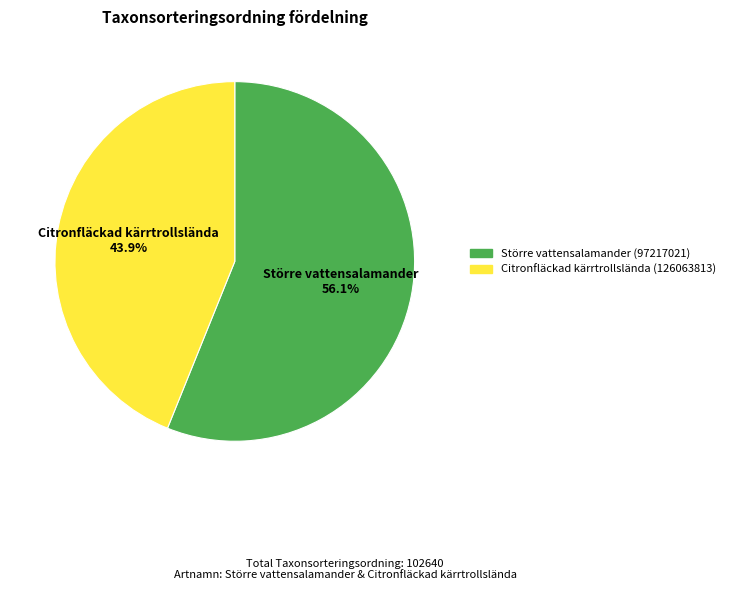

To the nearest percent, what portion does Citronfläckad kärrtrollslända (126063813) represent?

44%